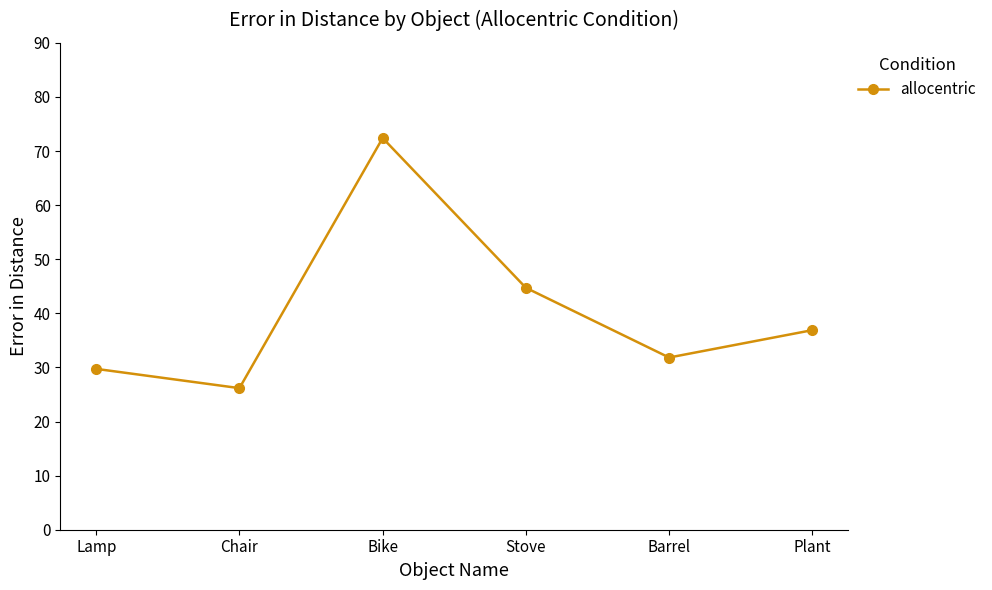

Does the chart display data point markers on the line(s)?

Yes